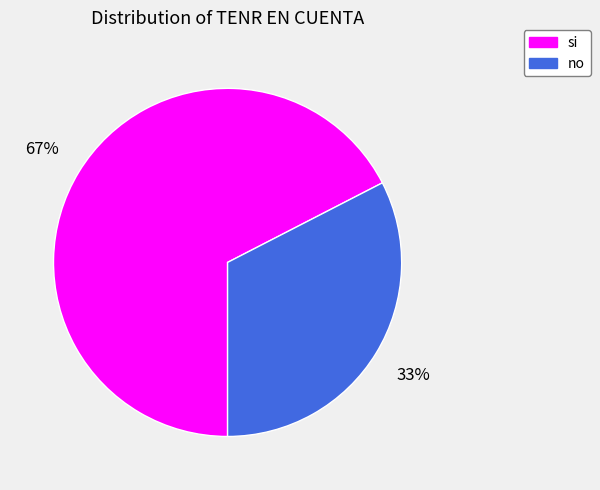

What is the ratio of the value at no to the value at si?

0.5